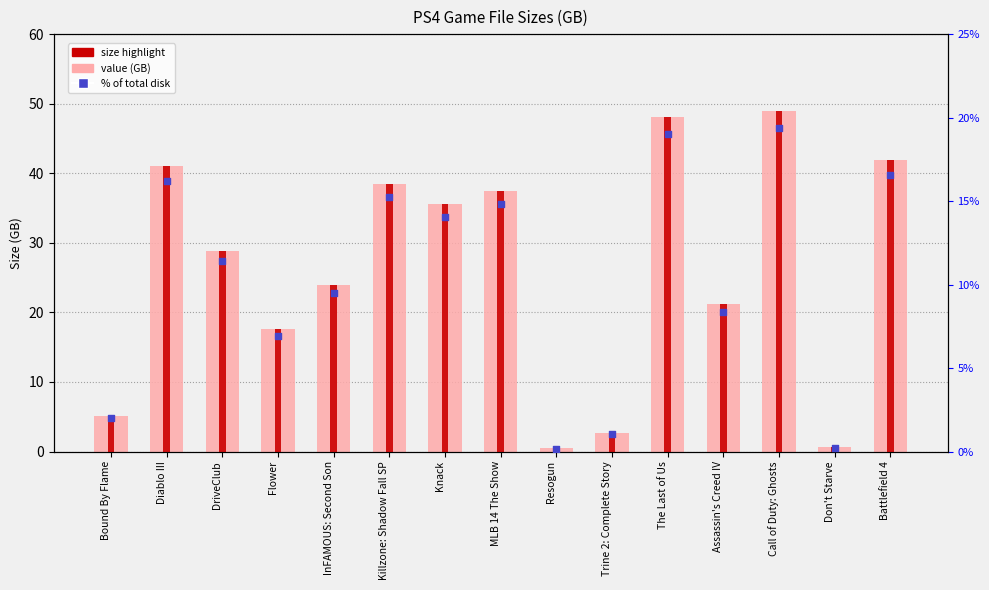

Is the value of value (GB) at Assassin's Creed IV greater than the value of % of total disk at Call of Duty: Ghosts?

Yes